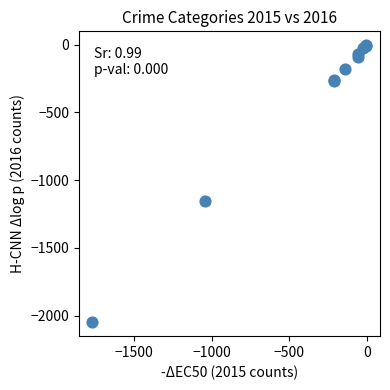

What Y value in the scatter plot is closest to -1027?

-1151